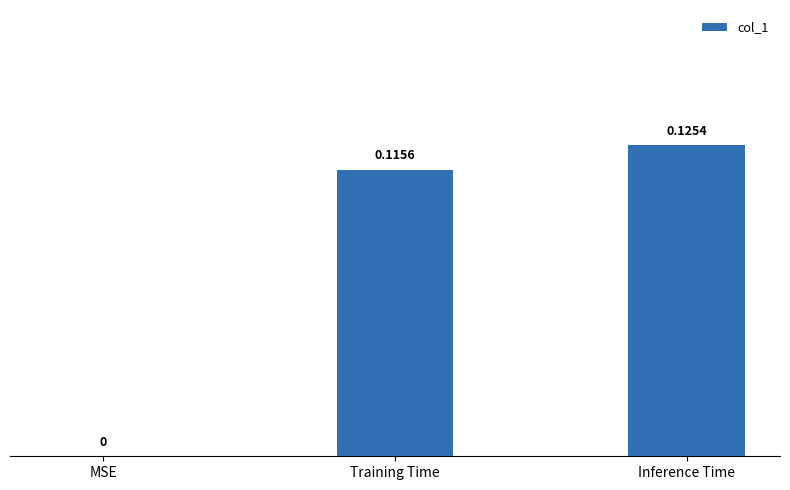

Where is the data nearest to the value 0?

MSE